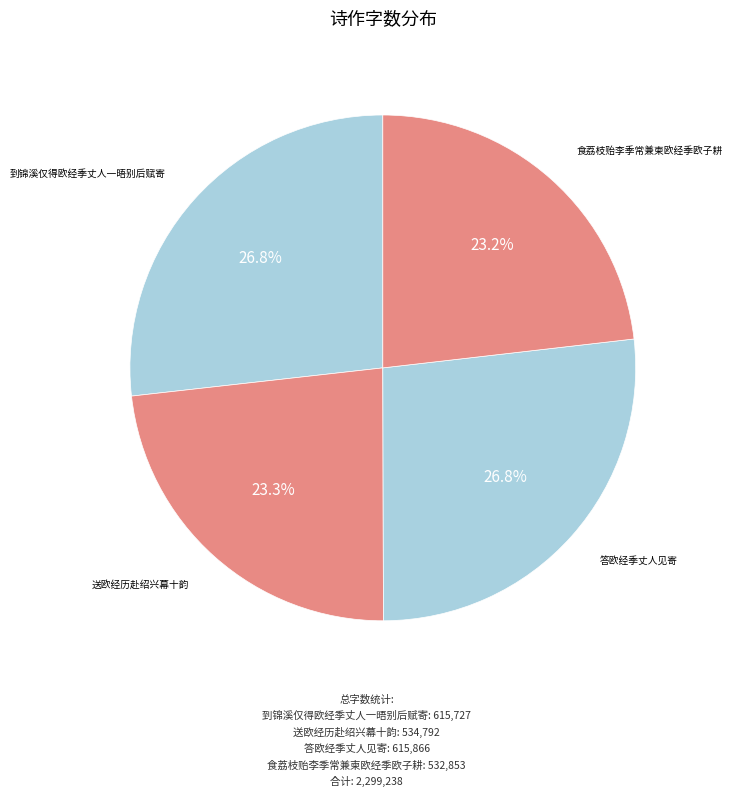

To the nearest percent, what is the difference between the largest and smallest slice percentages?

4%